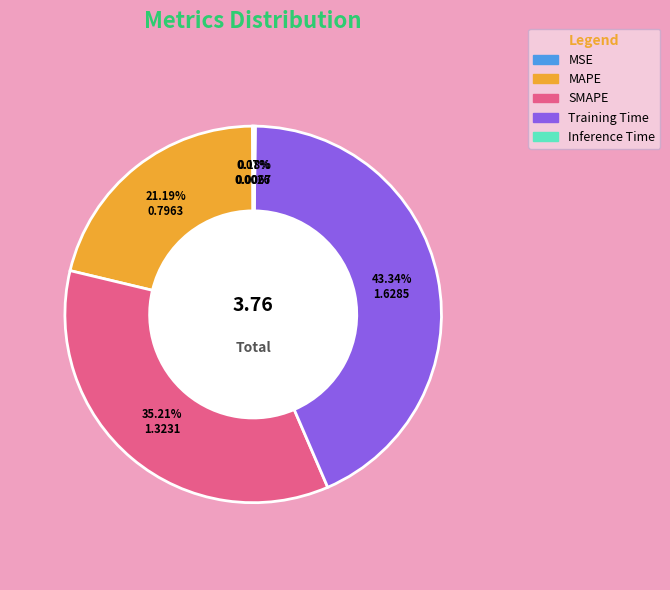

What is the largest slice in the pie chart?

Training Time